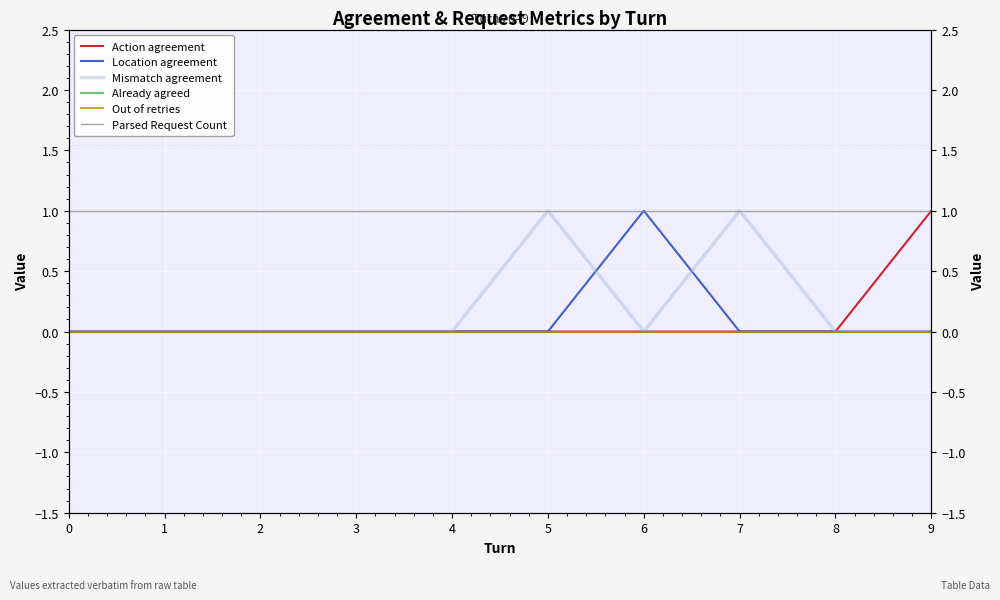

True or false: Mismatch agreement and Out of retries intersect in this chart.

False